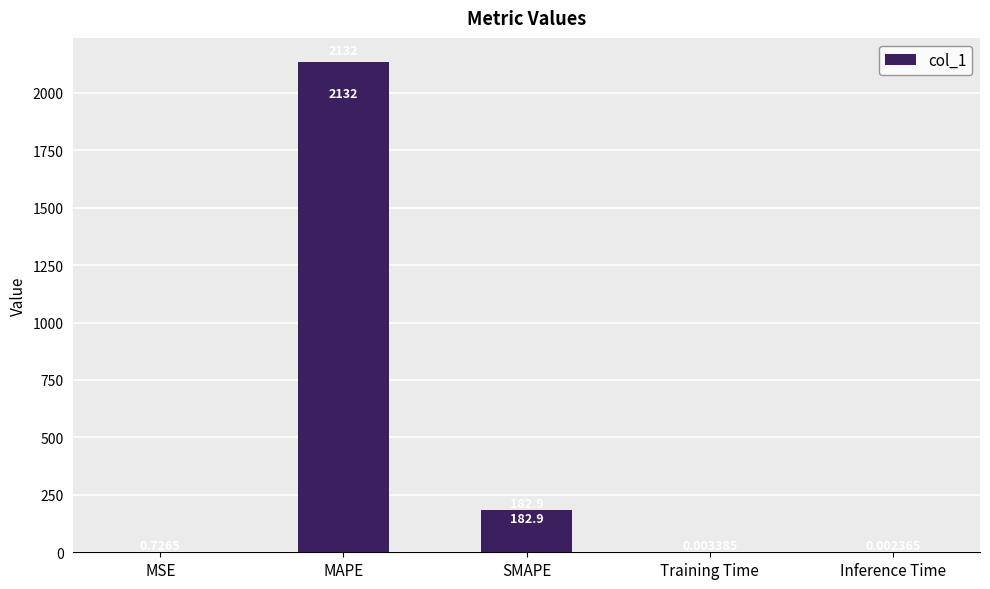

Which has a higher value, SMAPE or MAPE?

MAPE